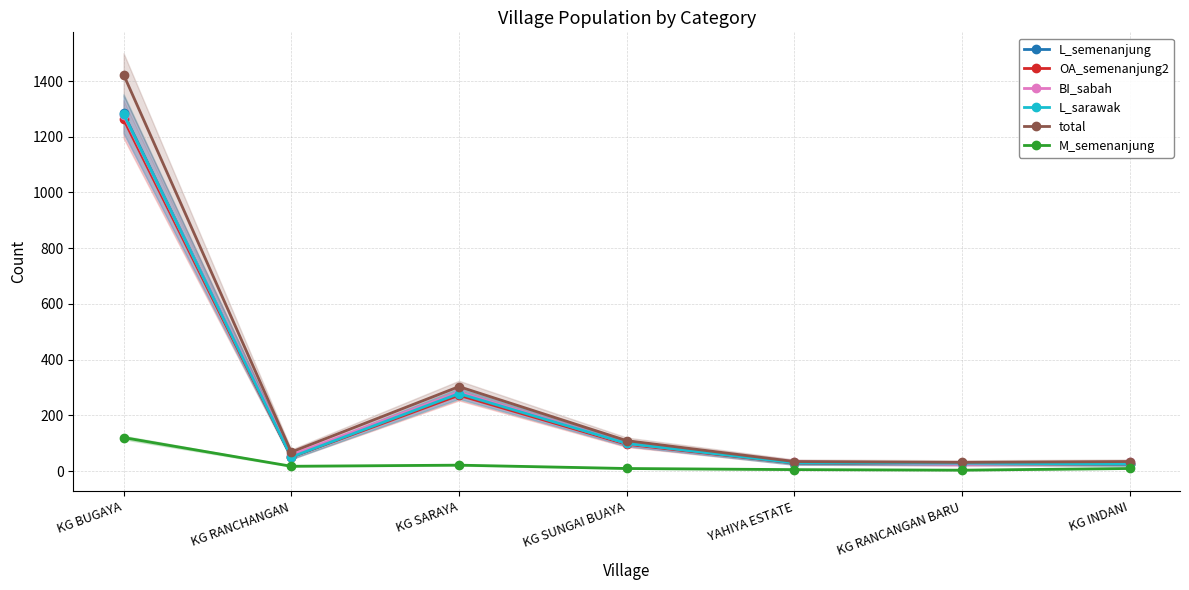

At which category does OA_semenanjung2 reach its first local peak?

KG SARAYA